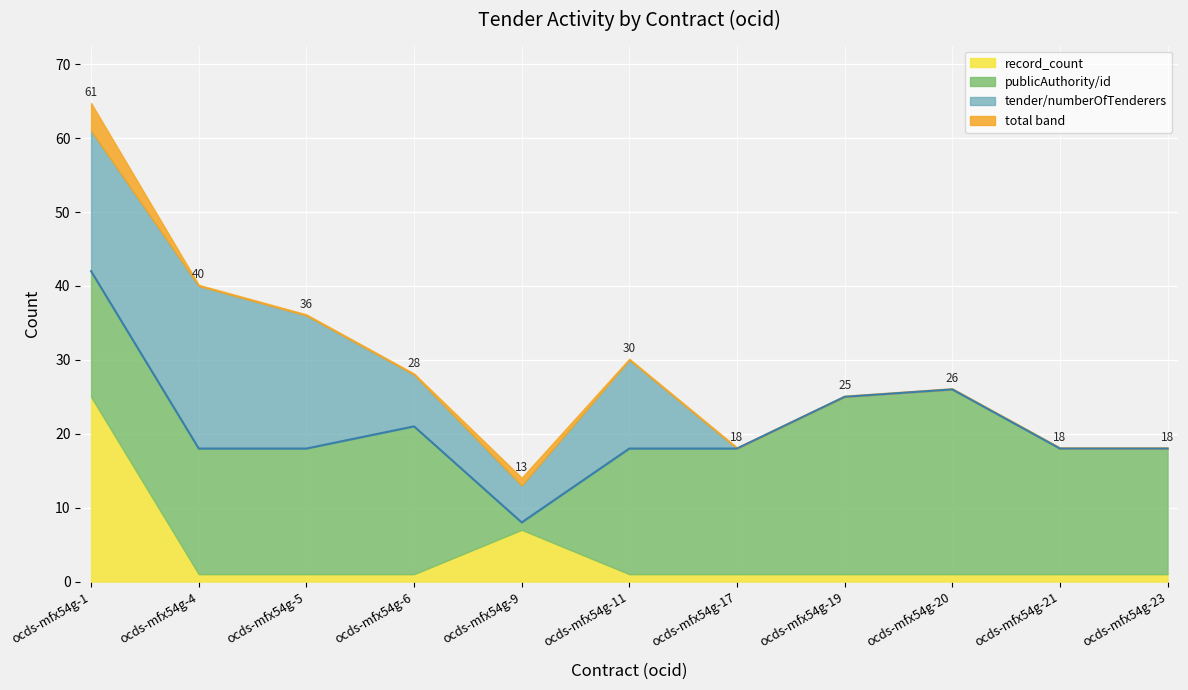

Which series has the largest total across all categories?

publicAuthority/id